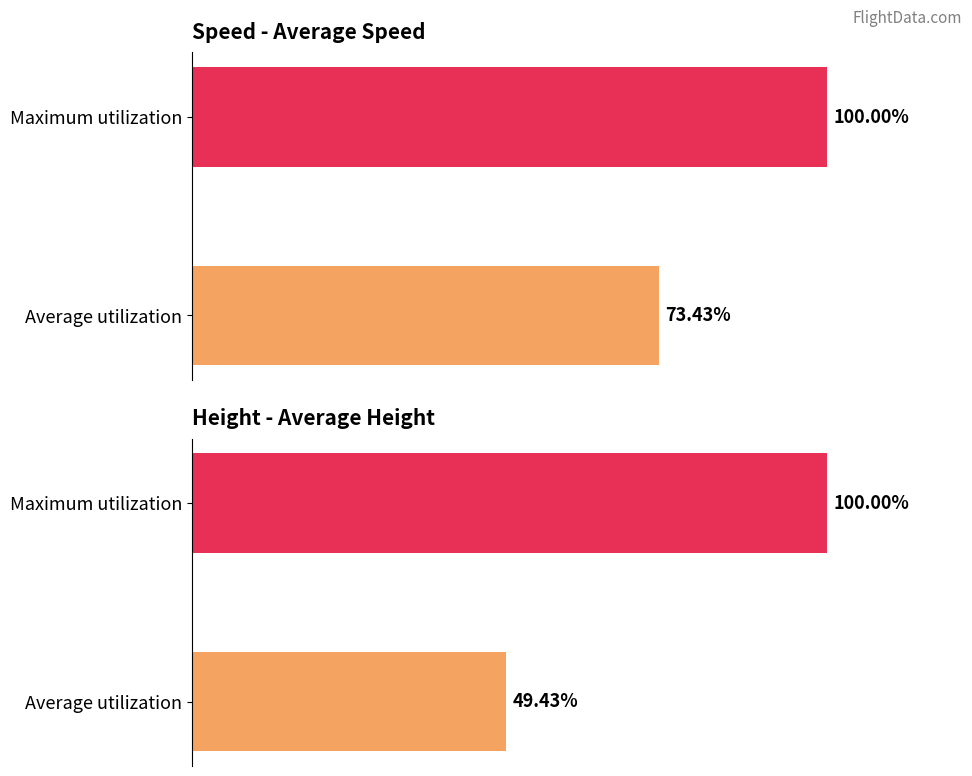

At Average utilization, list the series in order from largest to smallest.

Average Speed, Average Height